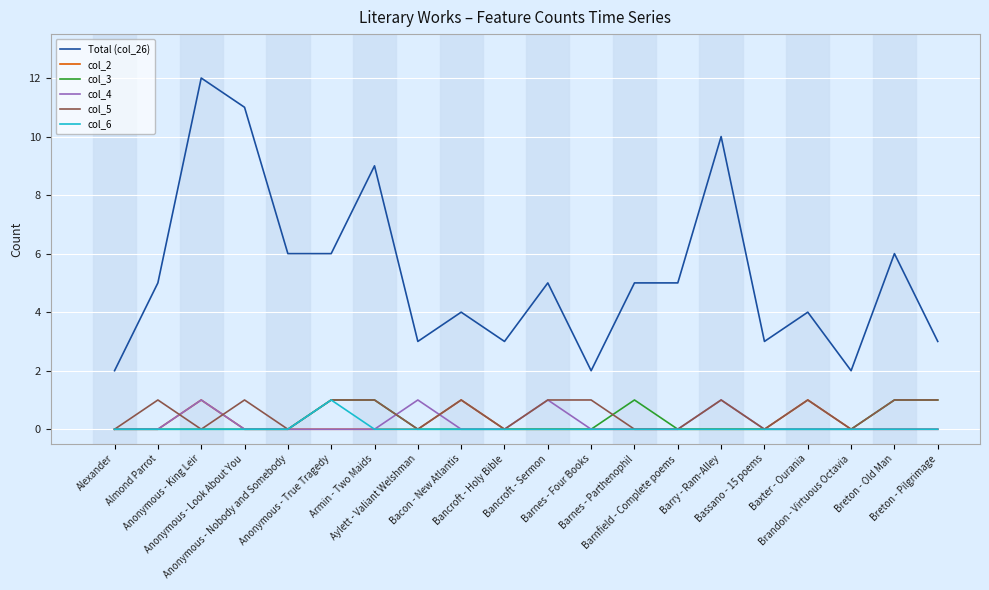

Which series has the largest range (max minus min)?

Total (col_26)